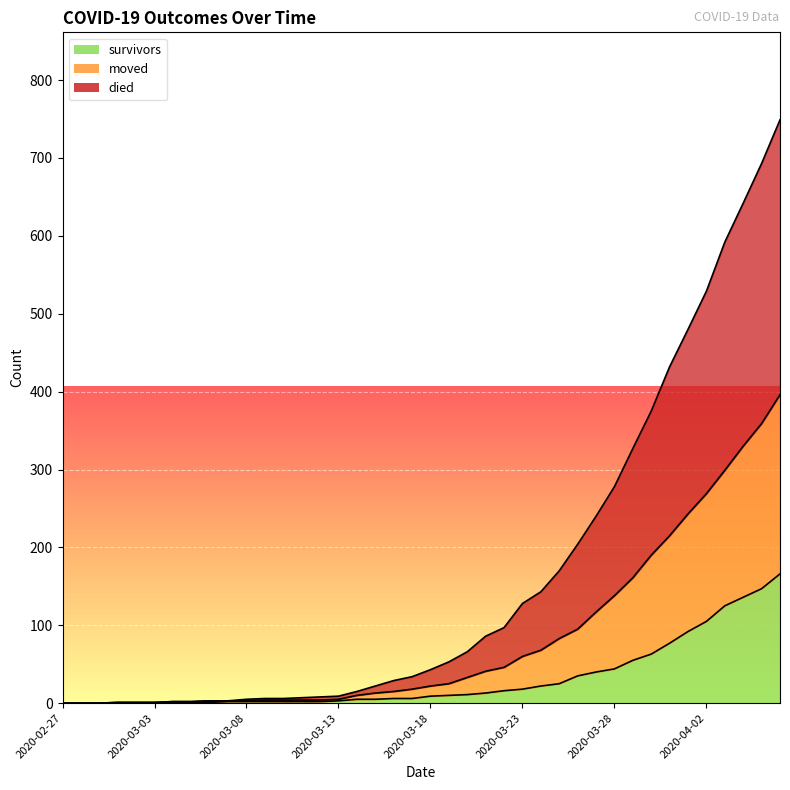

What is the average value of the moved series?

82